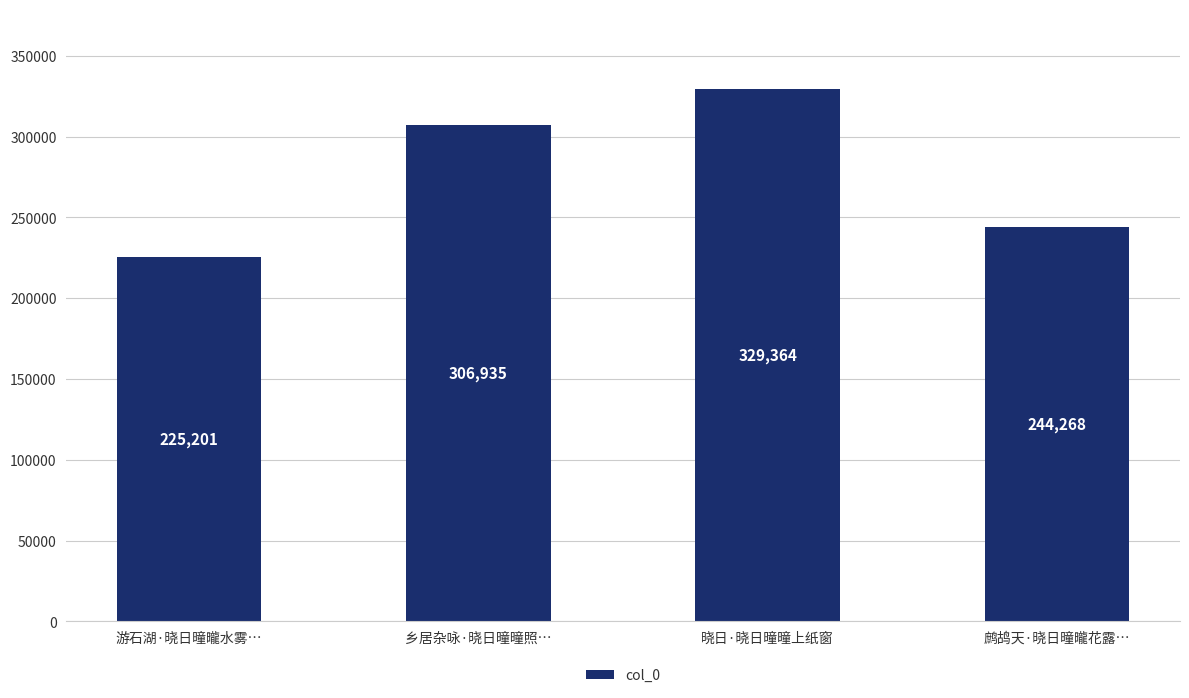

Reading left to right, transcribe all the data shown in this chart.

游石湖·晓日曈曨水雾…=225201	乡居杂咏·晓日曈曈照…=306935	晓日·晓日曈曈上纸窗=329364	鹧鸪天·晓日曈曨花露…=244268